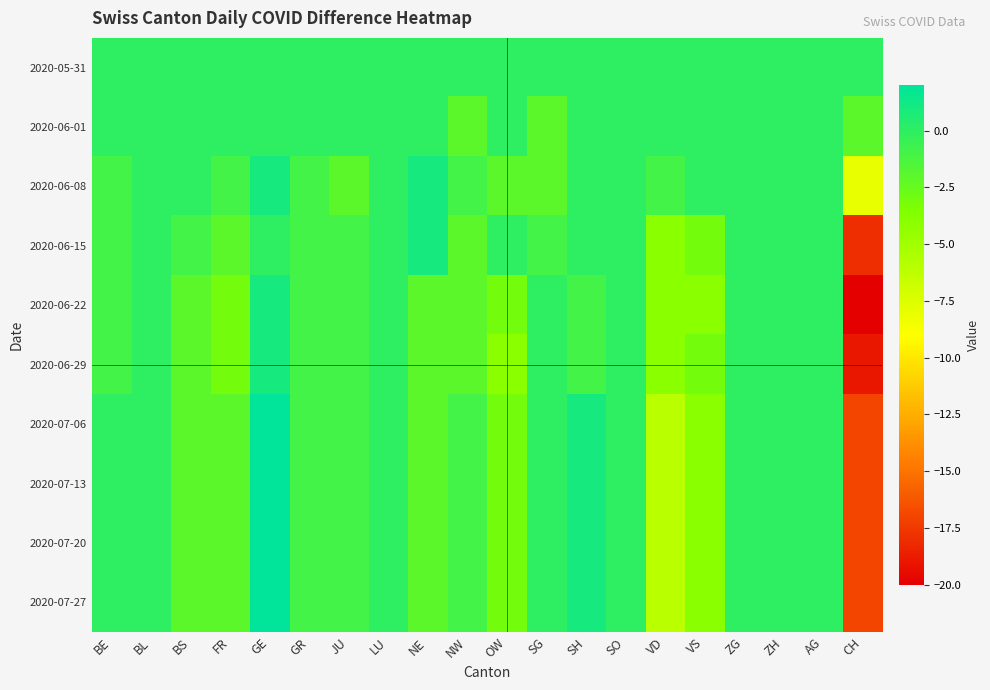

Between OW and FR, which is larger?

OW